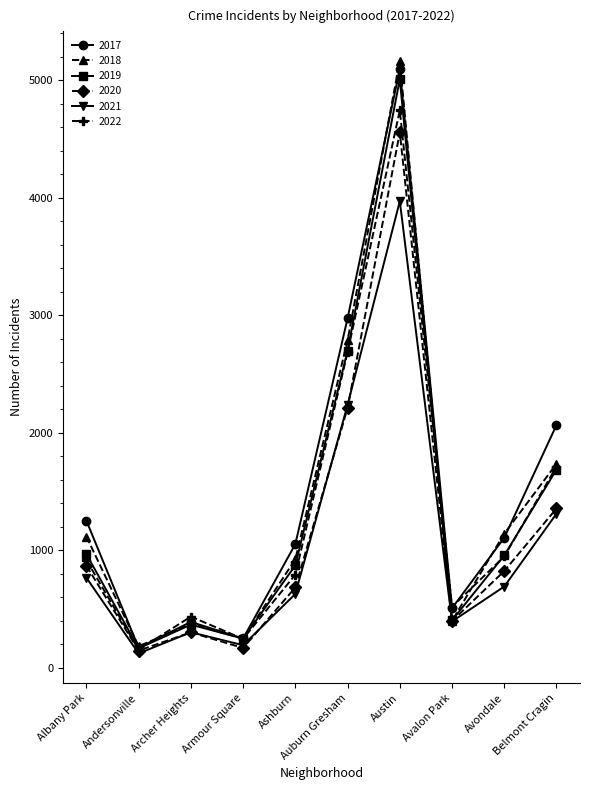

What is the difference between the second highest and minimum values in the 2019 series?

2534